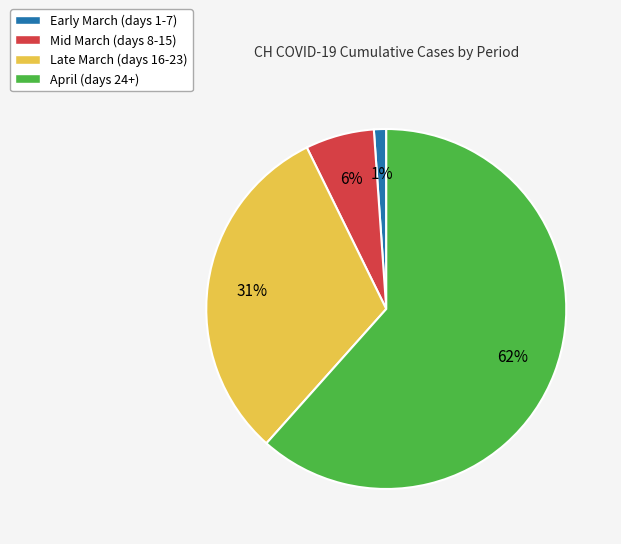

Count the number of slices in the pie.

4